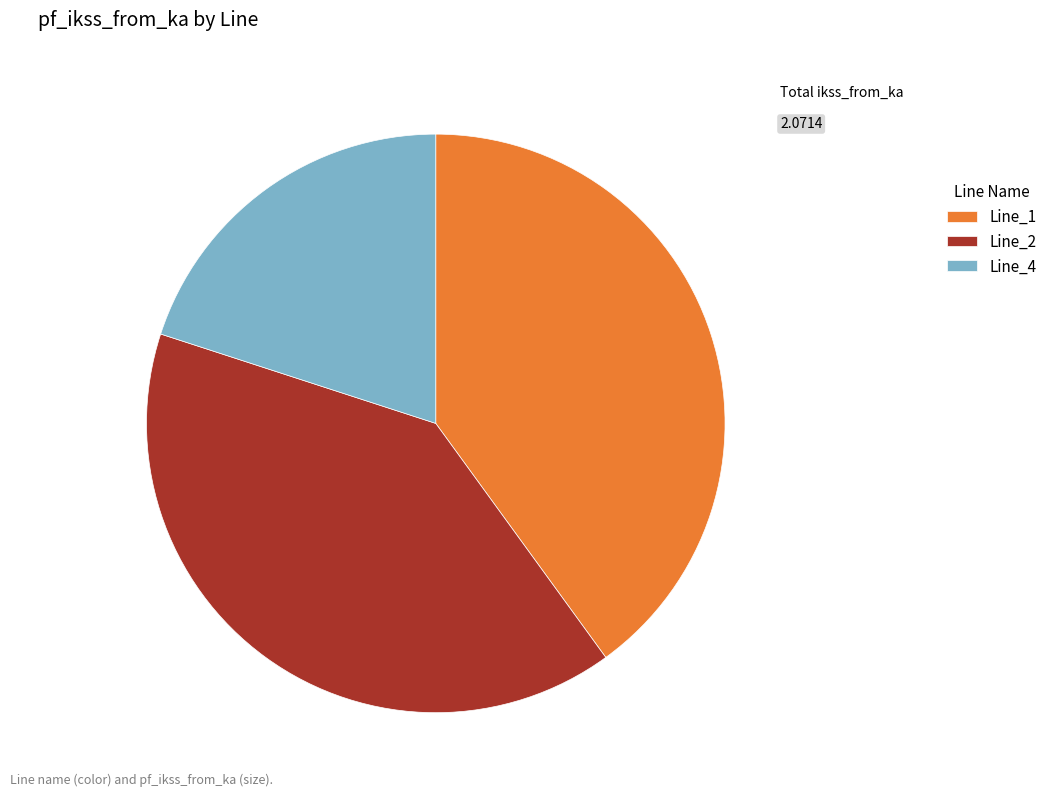

Approximately how many times larger is the value at Line_1 compared to Line_2?

1.0